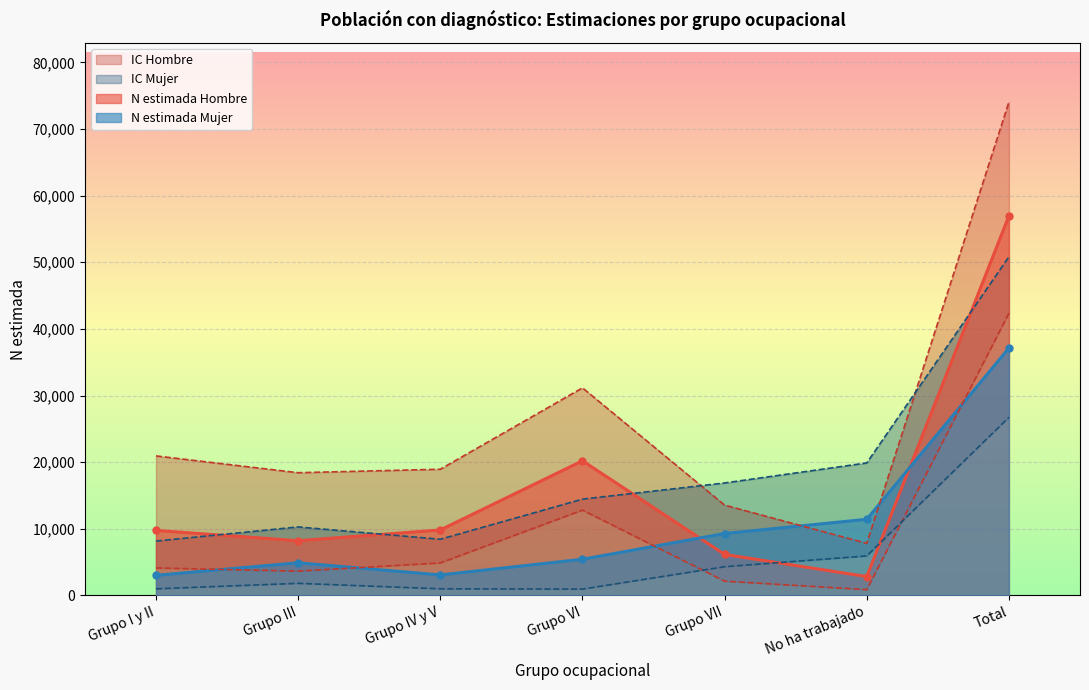

What position from the left is Grupo III?

2